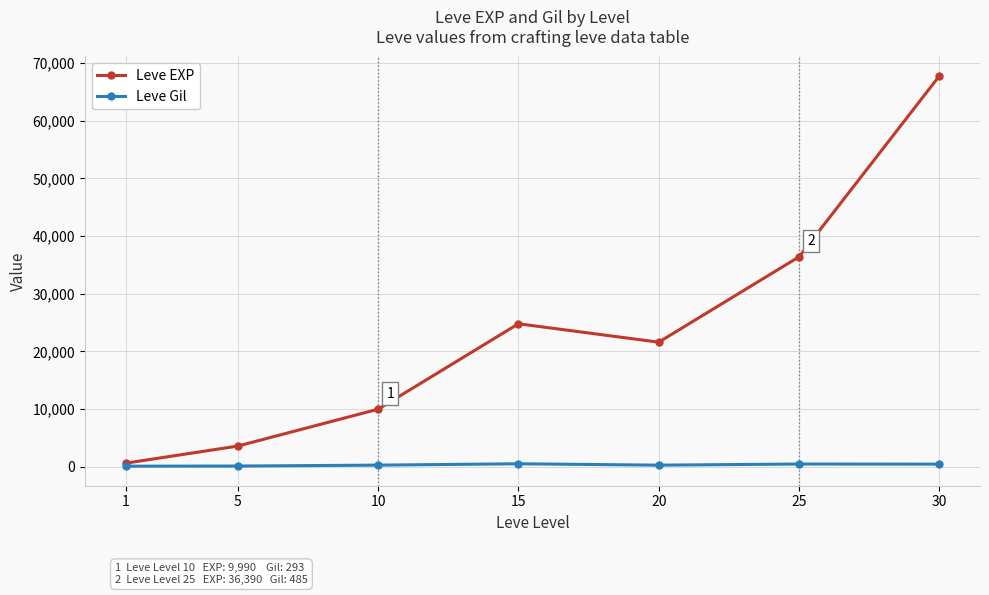

What is the greatest value displayed?

67730